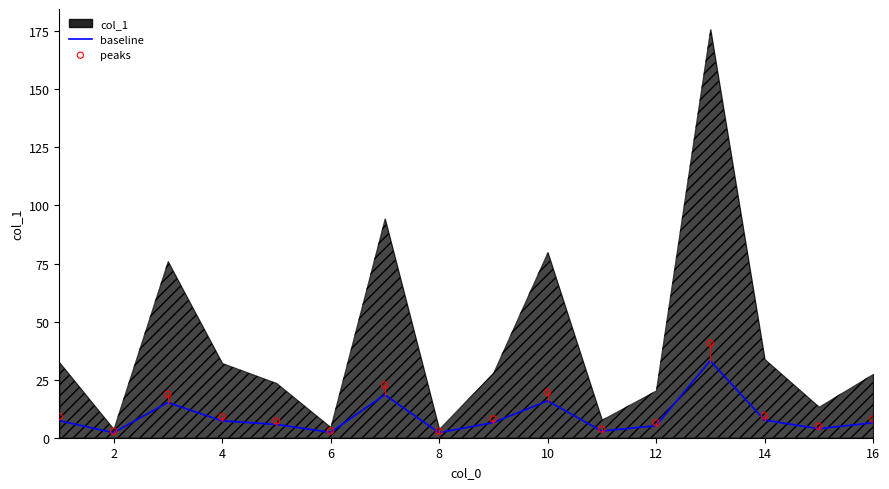

True or false: baseline has a value of 2.3 at 6.

True